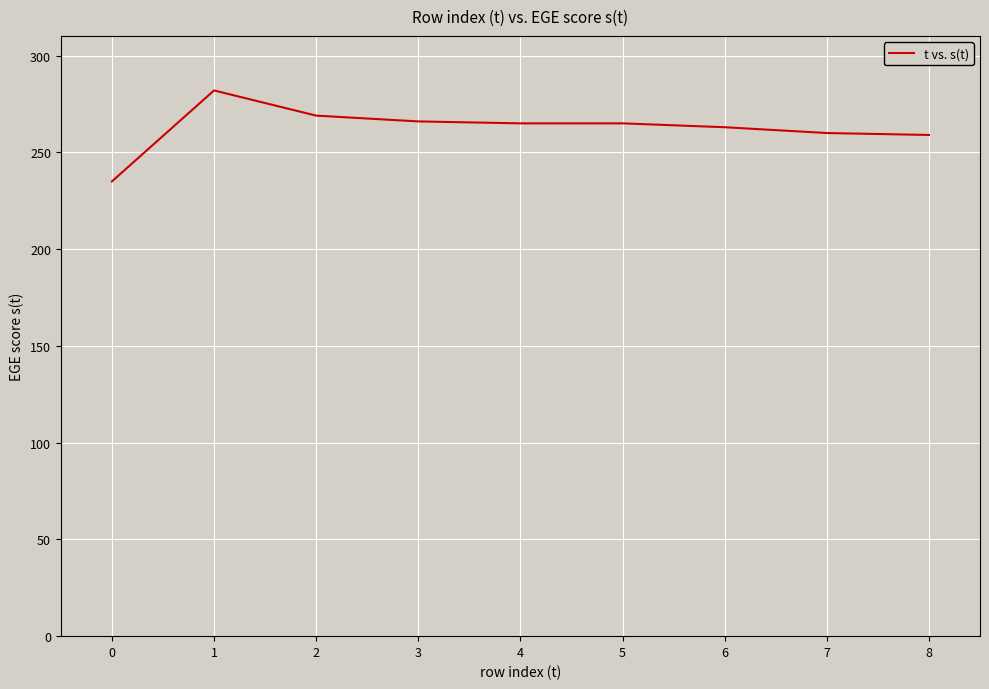

Is this an area chart (filled region under the line)?

No